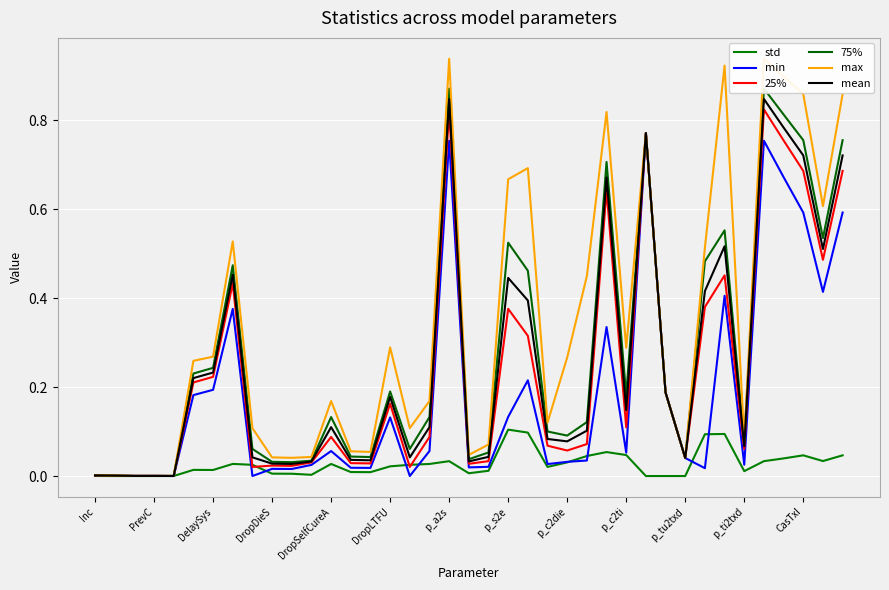

Is the value of std at p_tu2txd greater than the value of min at 23?

No